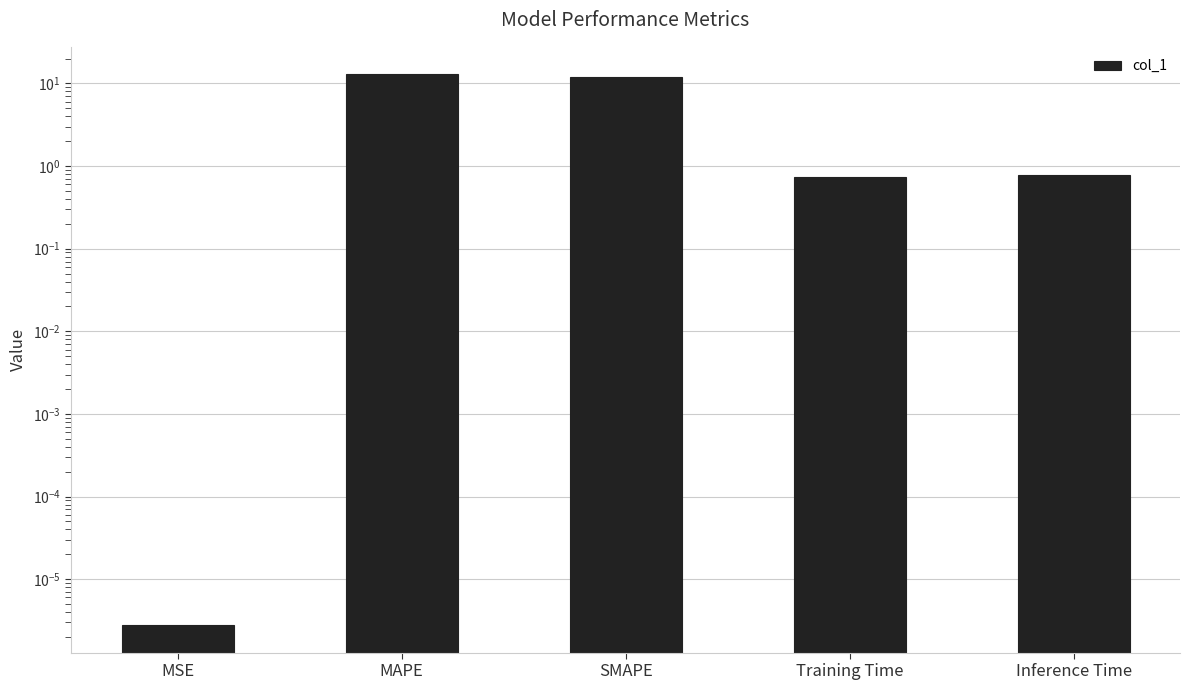

Which label corresponds to the smallest value in the chart?

MSE